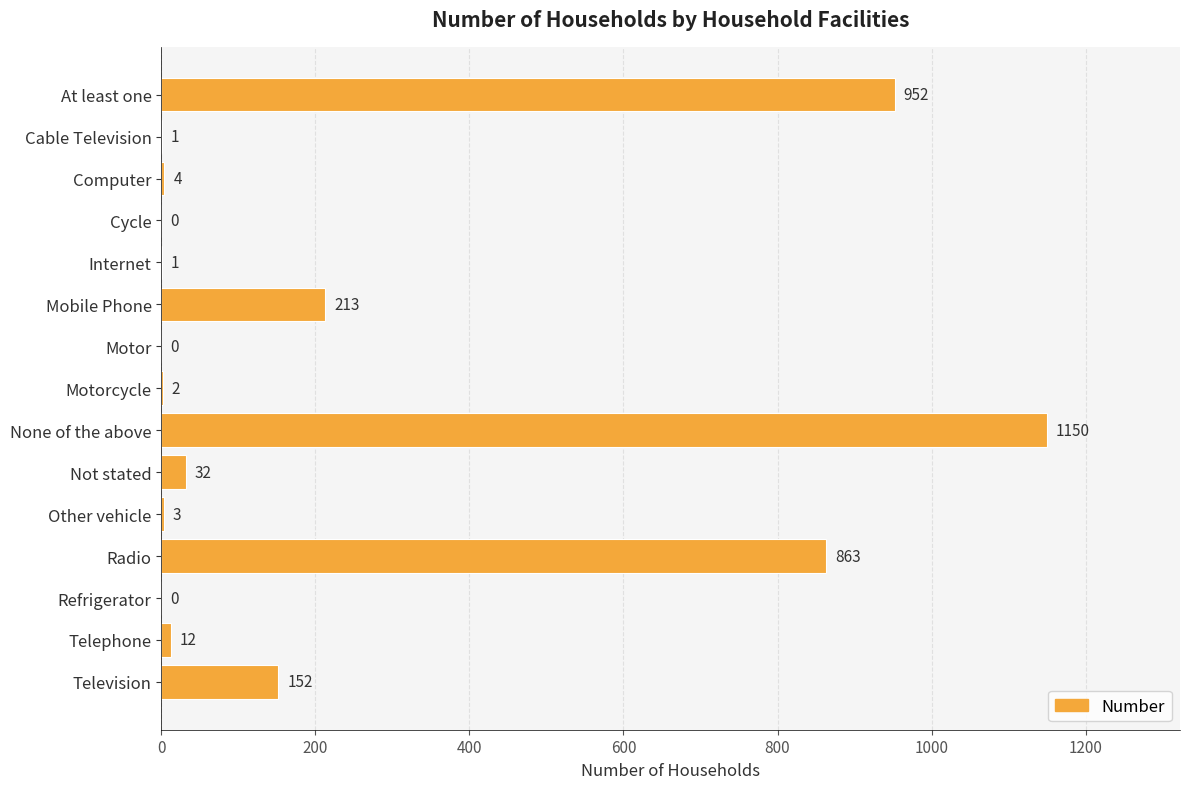

Are the bars horizontal?

Yes